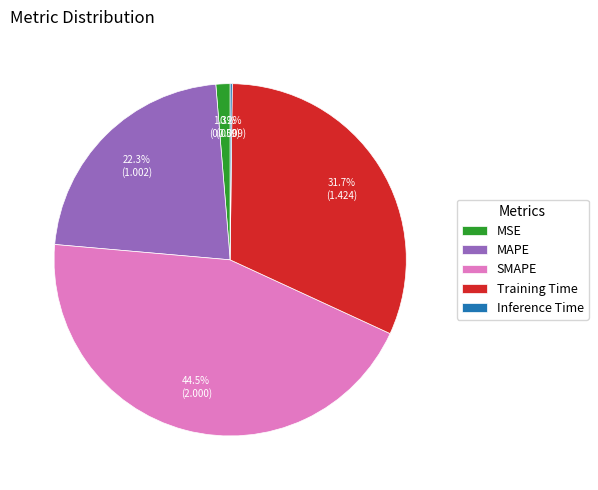

What is the largest slice in the pie chart?

SMAPE